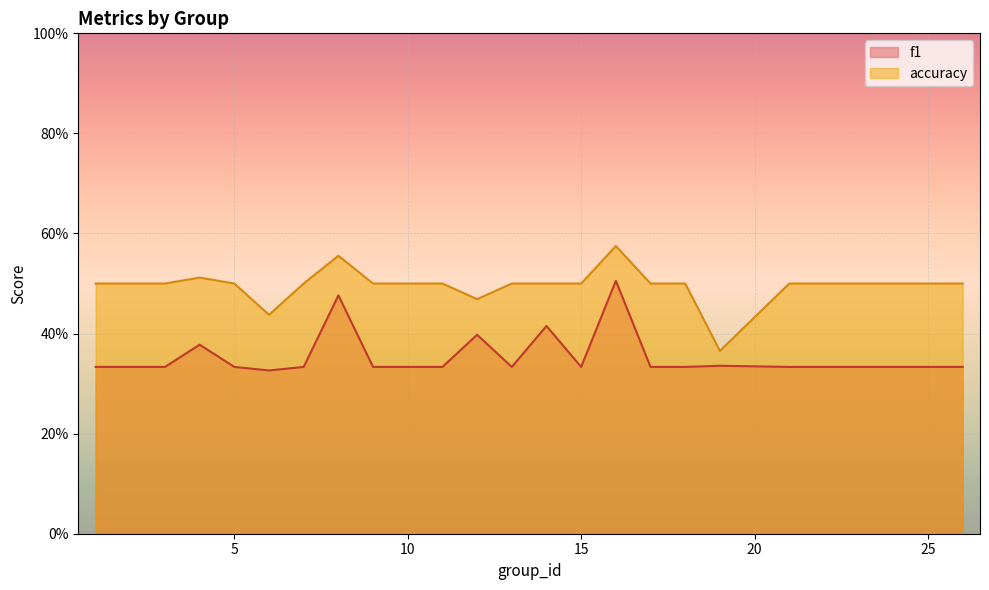

The value of accuracy at 14 is 0.5. True or false?

True